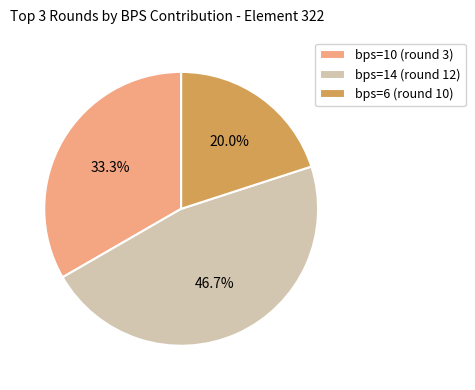

Count the number of slices in the pie.

3